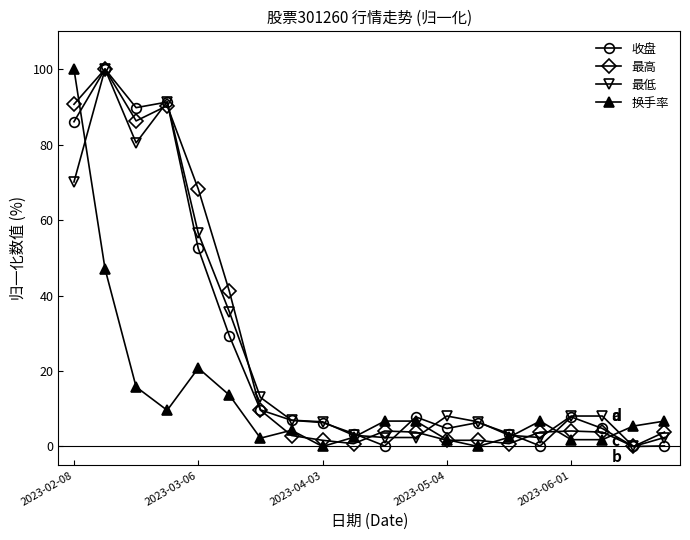

True or false: 收盘 has more than 2 points higher than both neighbors.

True